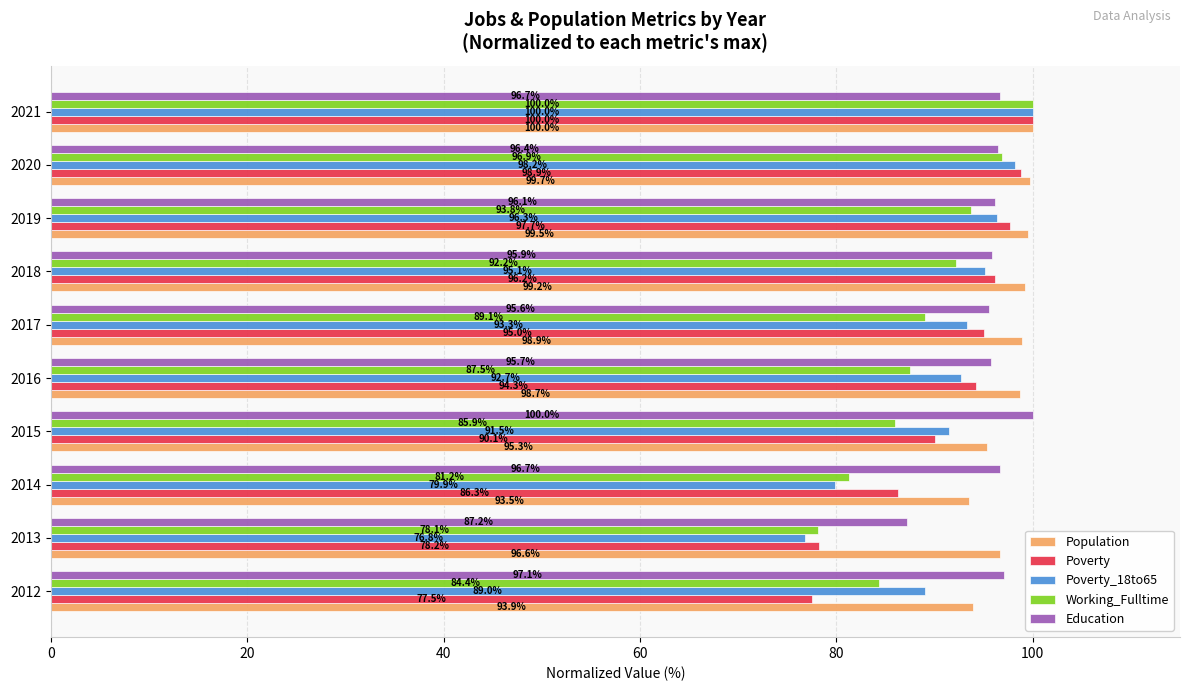

Is the value of Poverty at 2021 greater than the value of Poverty_18to65 at 2019?

Yes